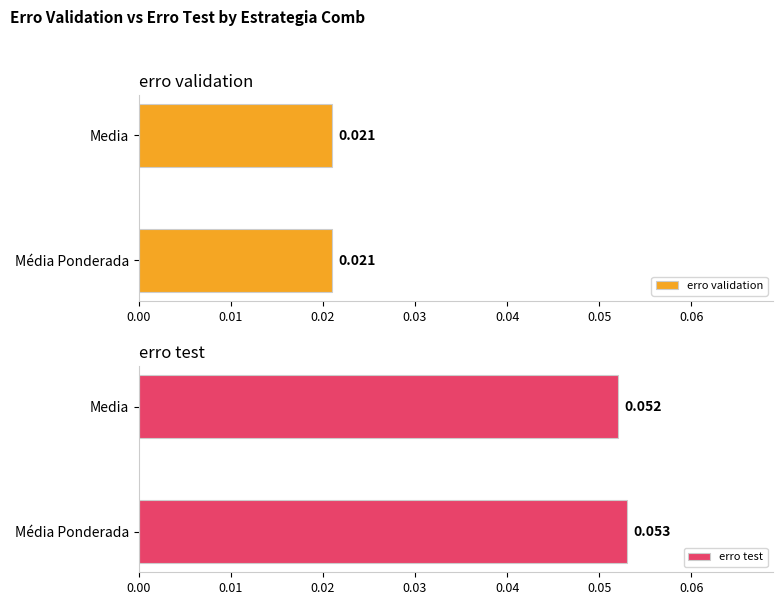

Does the chart contain any negative values?

No